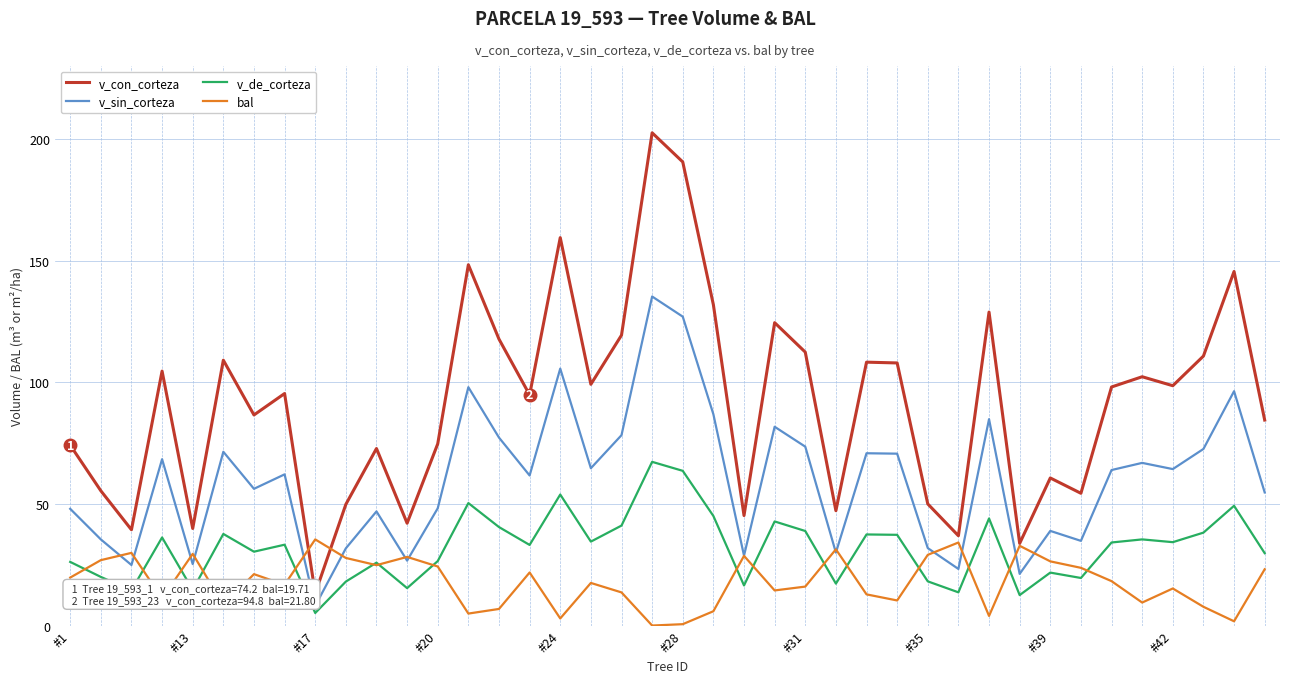

What is the total value across all series at 30?

261.6